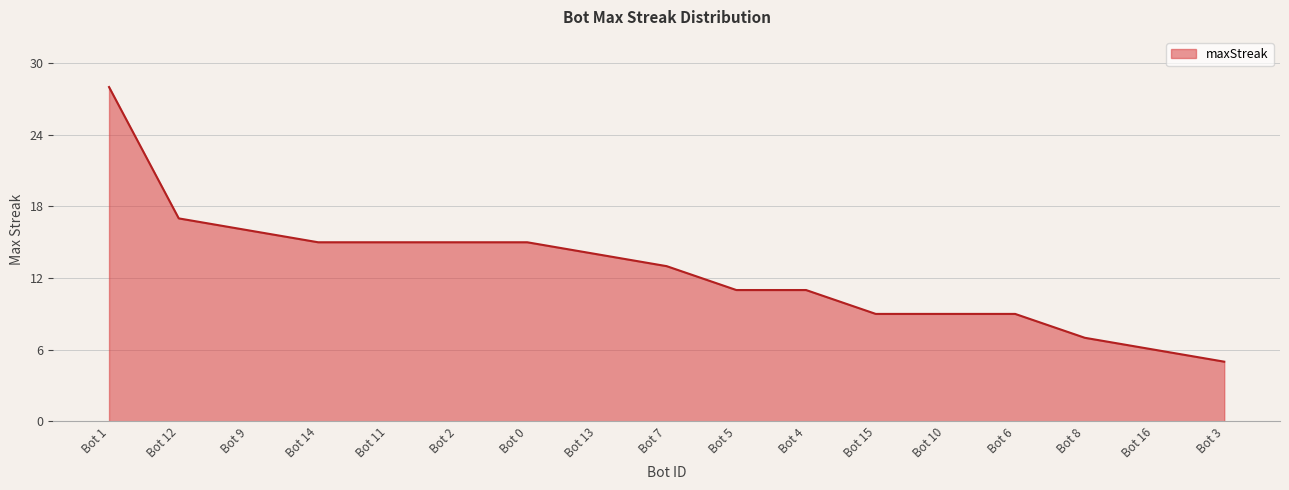

Is it true that the value at Bot 1 is 12?

False